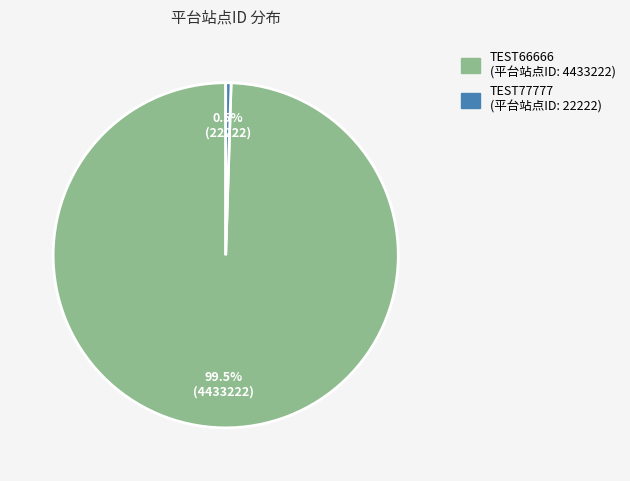

Approximately how many times larger is the value at TEST66666 compared to TEST77777?

199.5